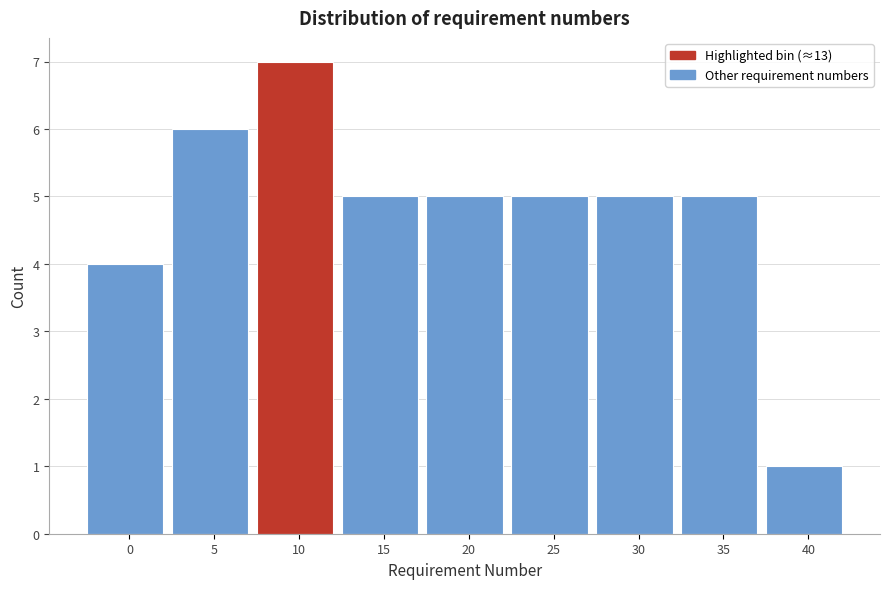

Reading left to right, what are all the values shown in this chart?

0=4	5=6	10=7	15=5	20=5	25=5	30=5	35=5	40=1